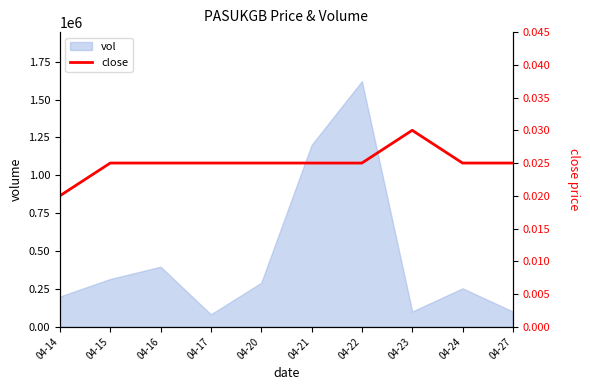

Is it true that the value at 04-27 is 0.0?

False